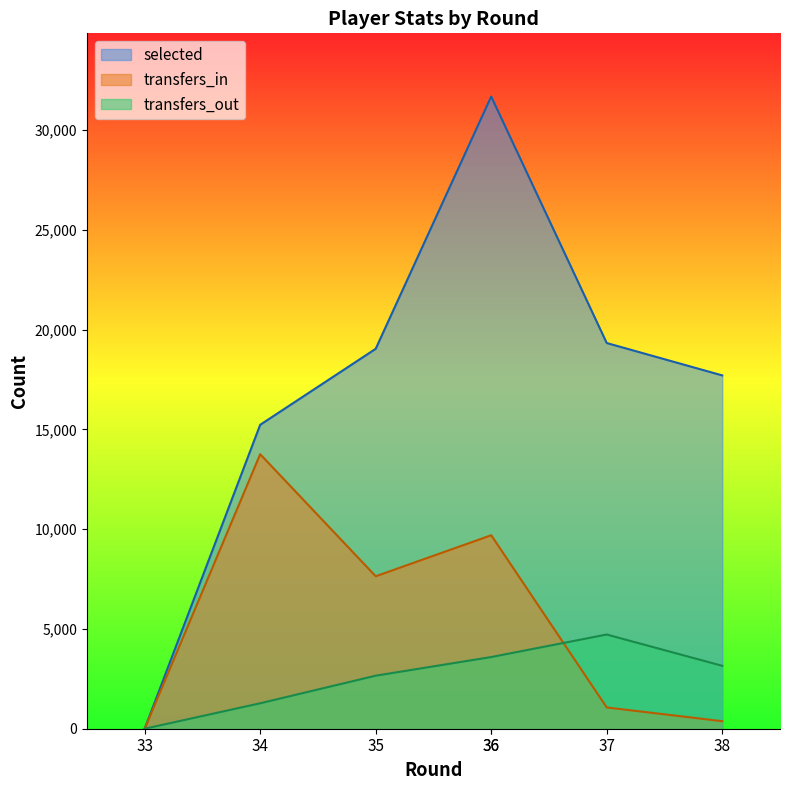

How many lines are shown in the chart?

3